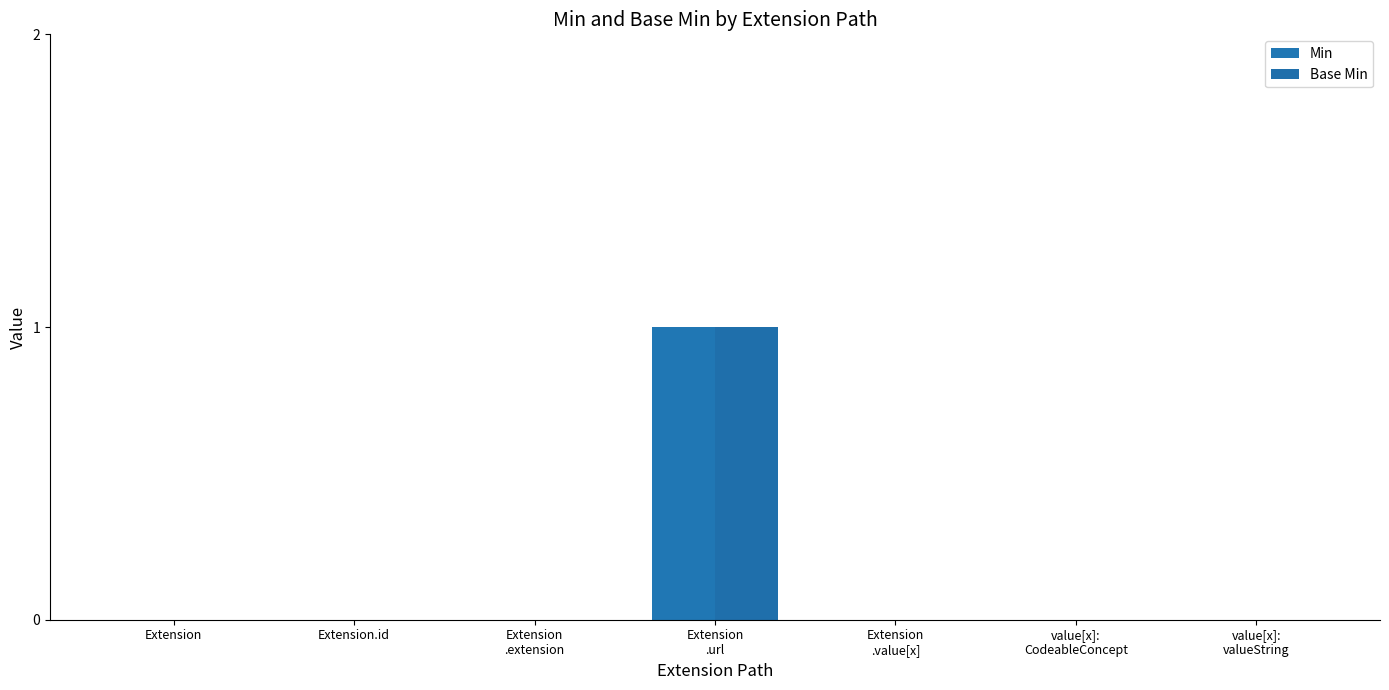

Which series has the largest range (max minus min)?

Min